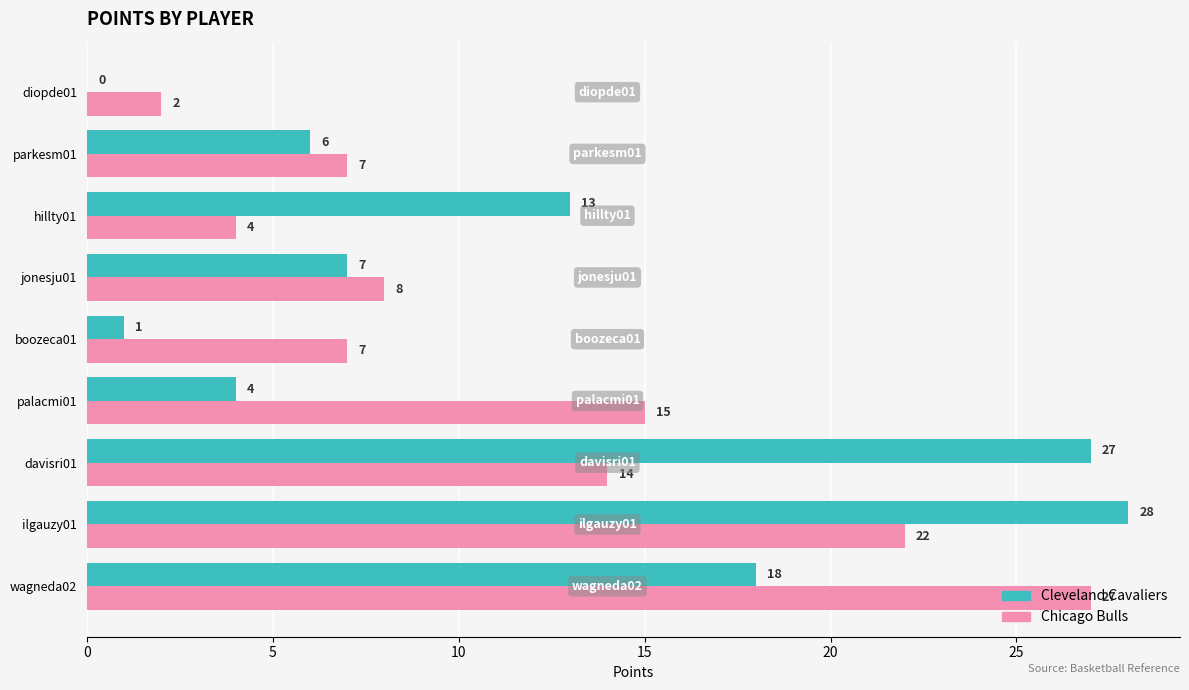

What is the maximum value for Cleveland Cavaliers?

28